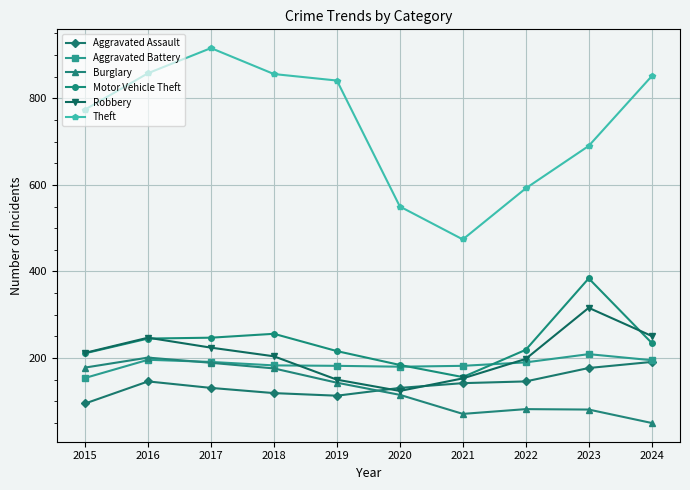

What is the maximum value shown in the chart?

916